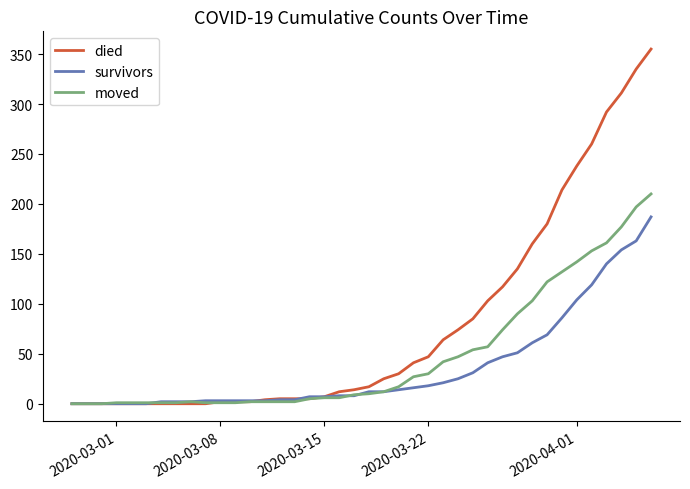

Does the chart have visible grid lines?

No